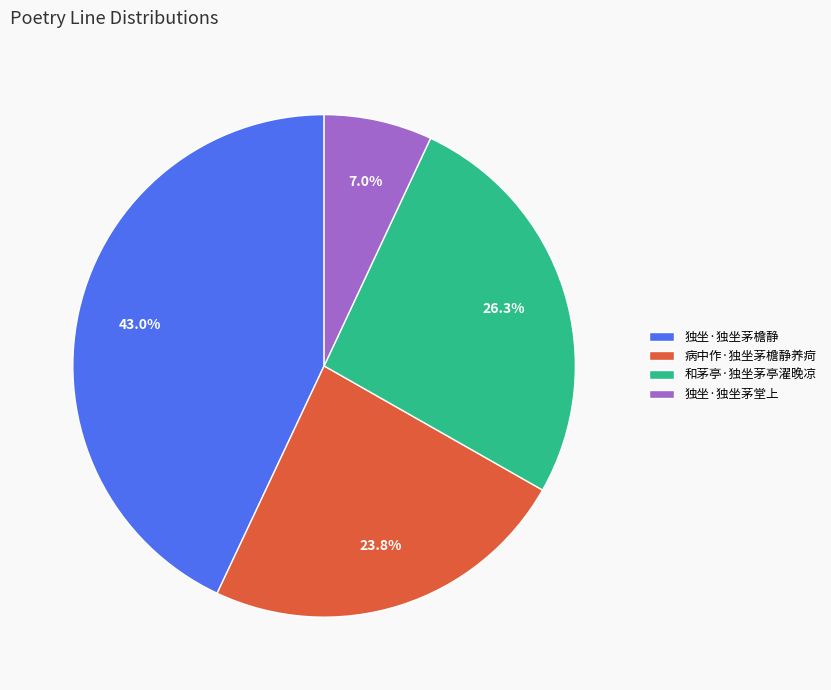

What is the ratio of the value at 独坐·独坐茅檐静 to the value at 和茅亭·独坐茅亭濯晚凉?

1.6